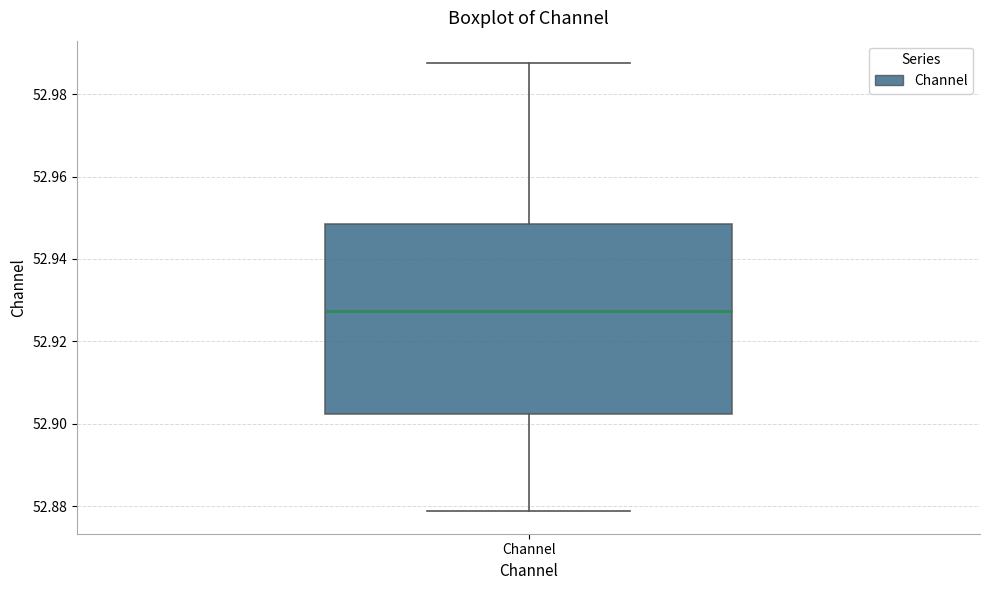

Read this box plot against the y-axis: the position of the median line, the range covered by the box, and the ends of both whiskers. The values are not printed on the chart, so give them approximately, as read against the axis.

median 52.928, box 52.902 to 52.948, whiskers 52.878 to 52.988